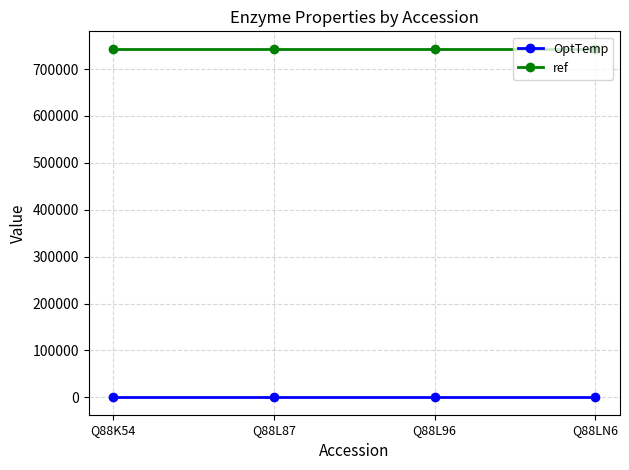

True or false: OptTemp and ref intersect in this chart.

False